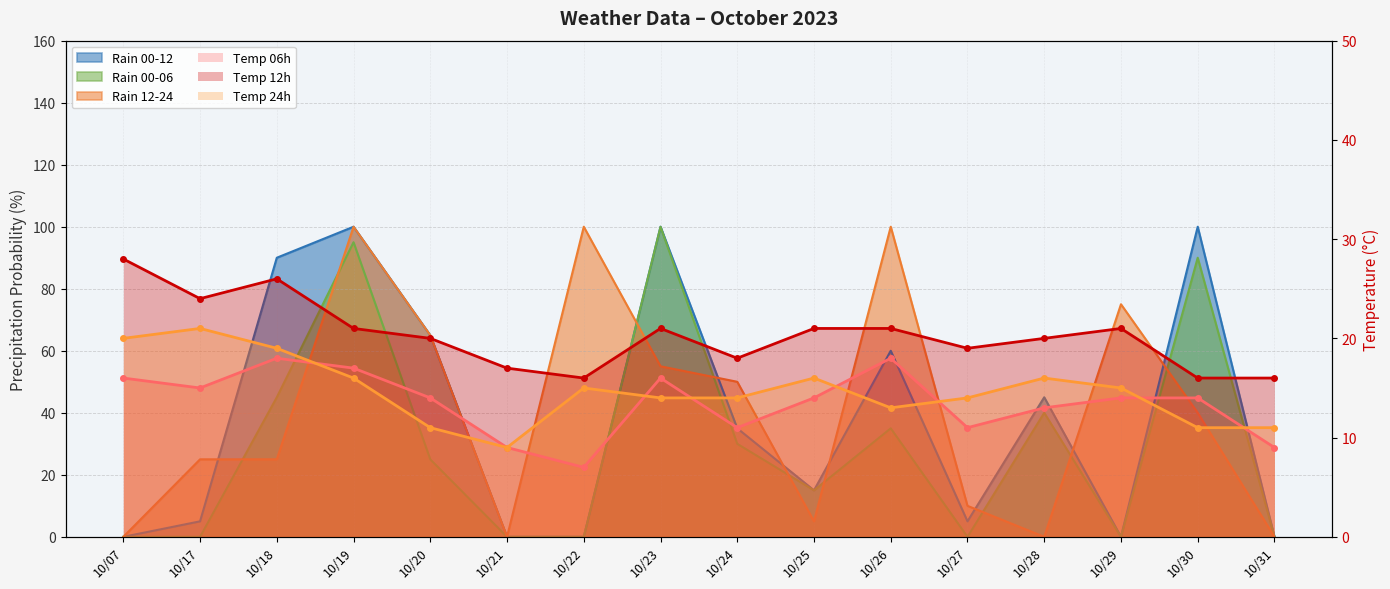

What is the total value across all series at 10/19?

295